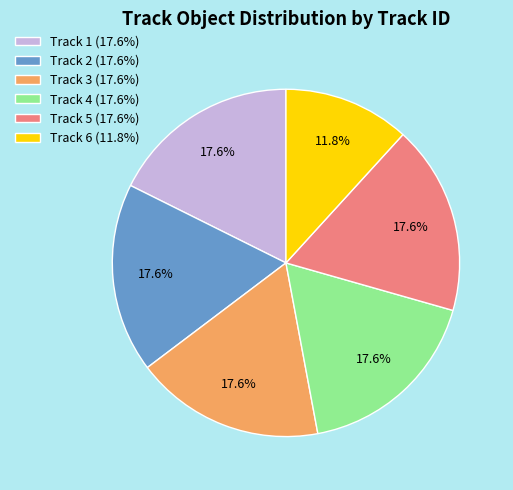

Is it true that Track 1 is 18% of the pie?

True